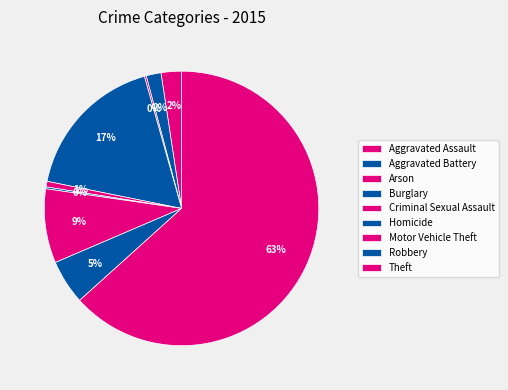

What is the majority slice?

Theft